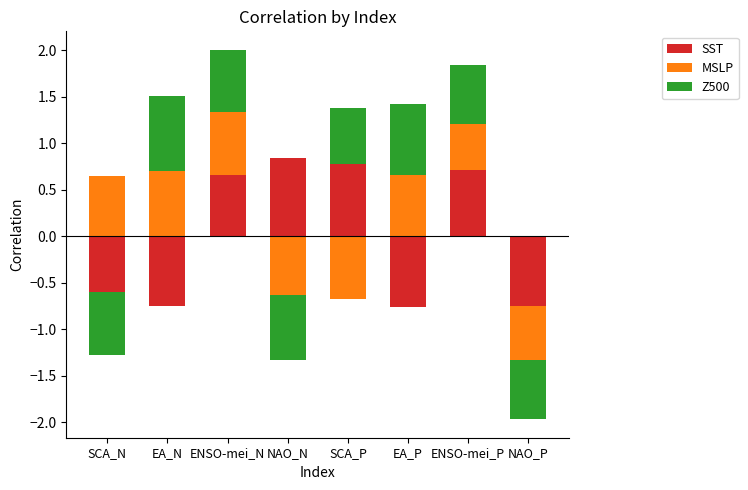

What is the approximate value of MSLP at SCA_N?

0.6